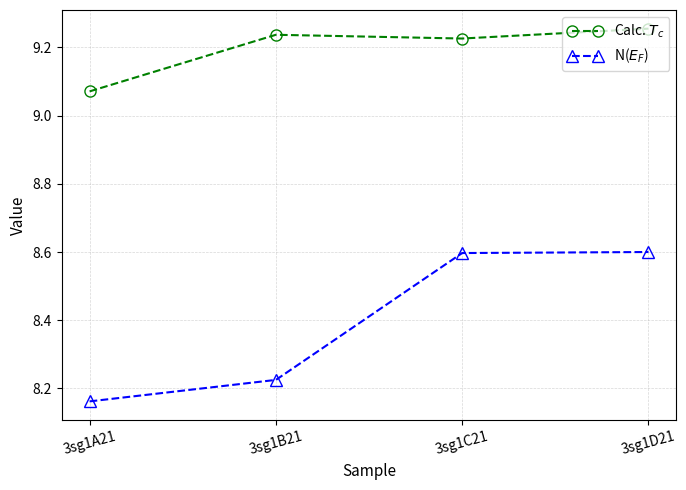

Rank the series by their maximum value, from highest to lowest.

Calc. $T_c$, N($E_F$)